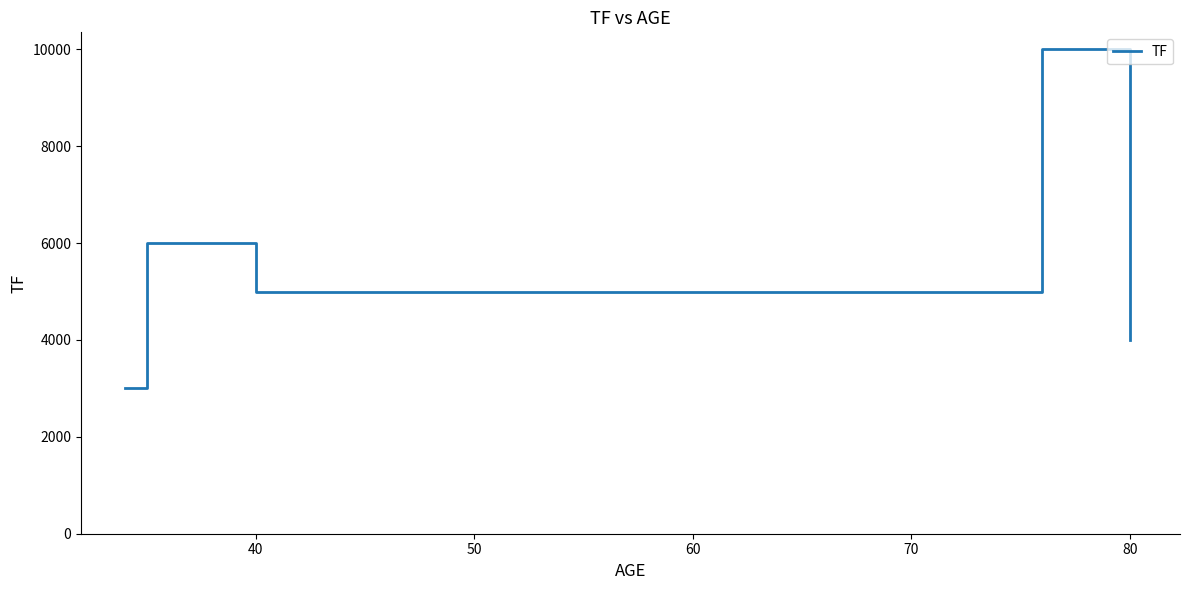

True or false: there are more than 2 points higher than both neighbors.

False